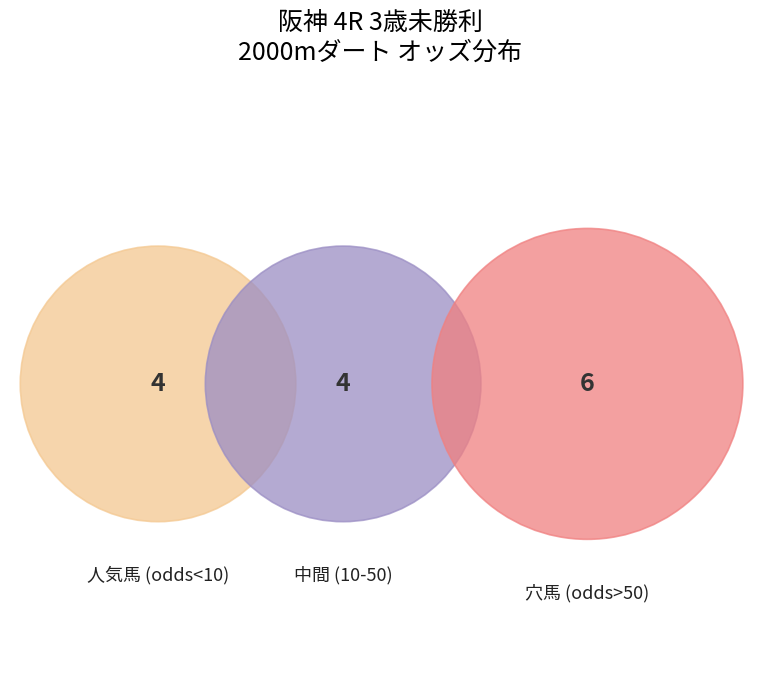

Does any single category account for the majority?

No